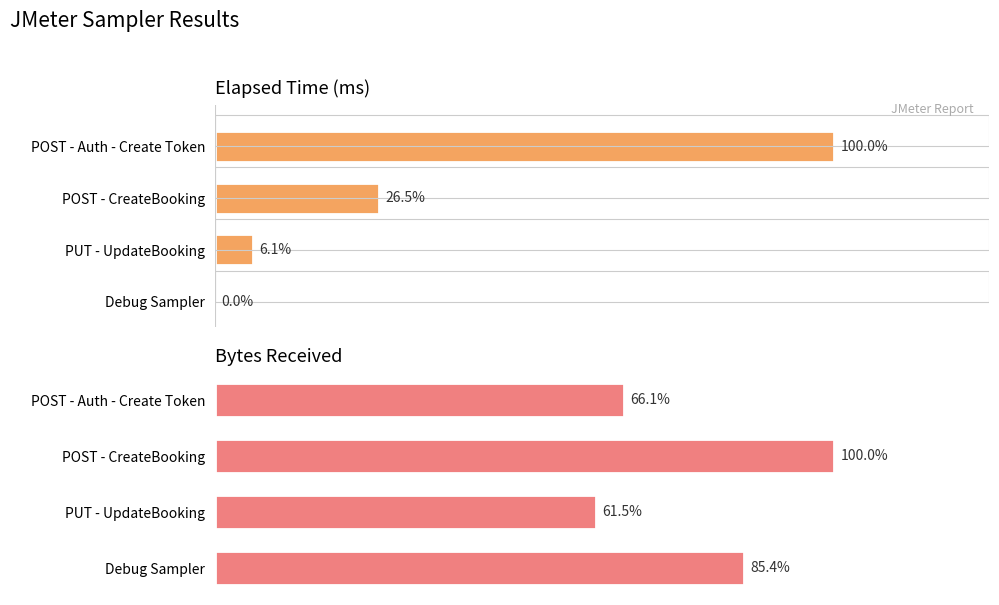

How many bars are there in each group?

2